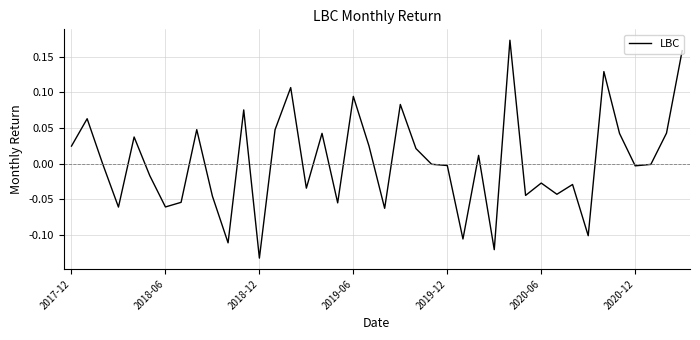

What is the difference between the maximum and minimum values?

0.3